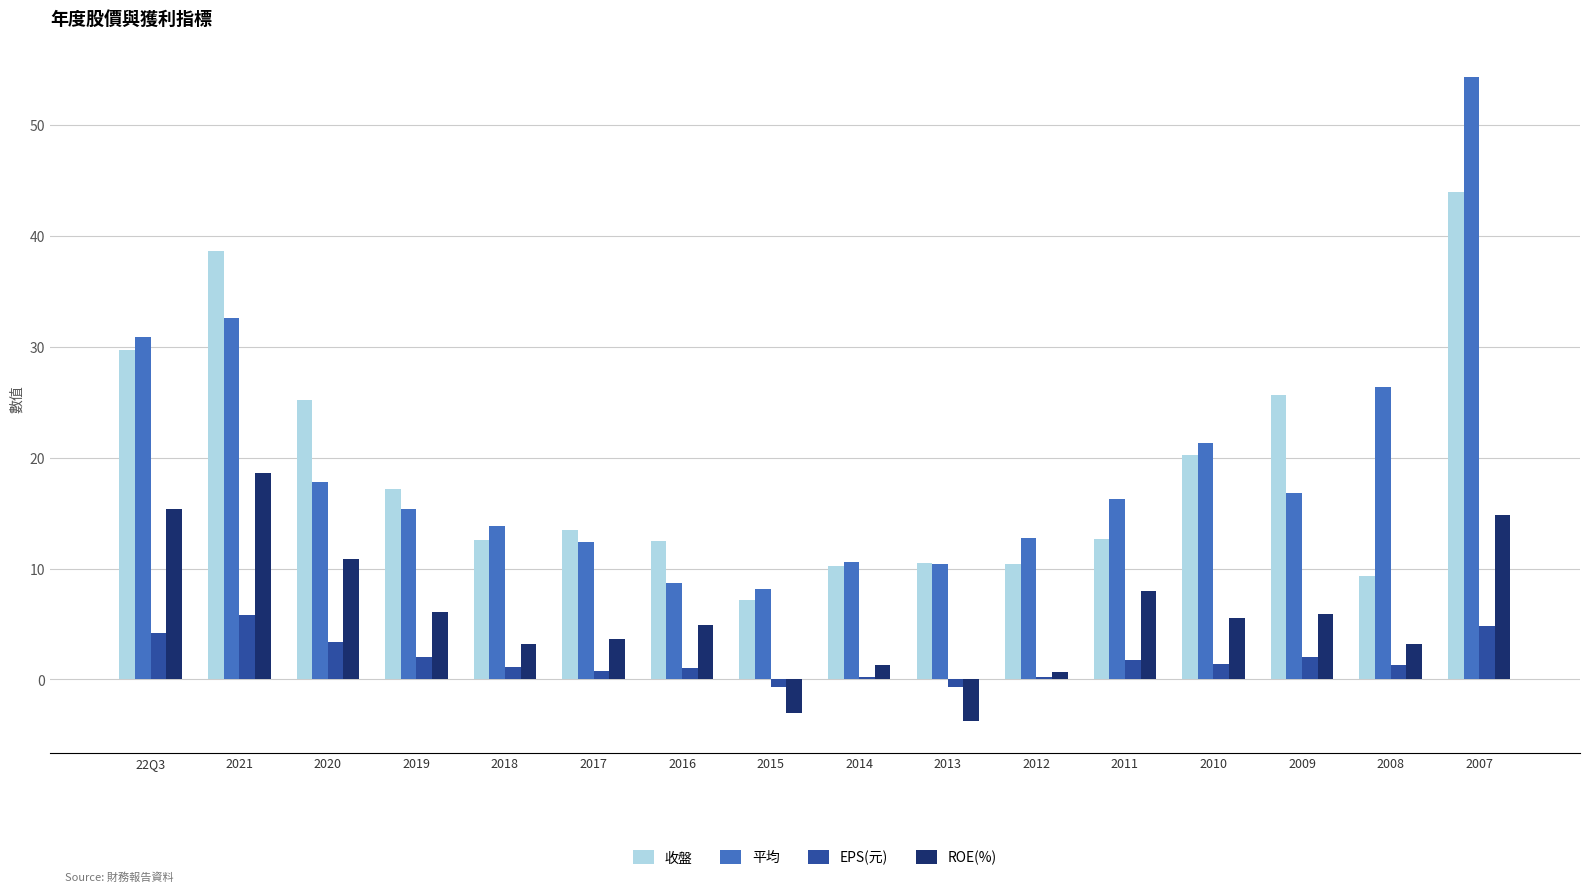

At 2021, list the series in order from largest to smallest.

收盤, 平均, ROE(%), EPS(元)